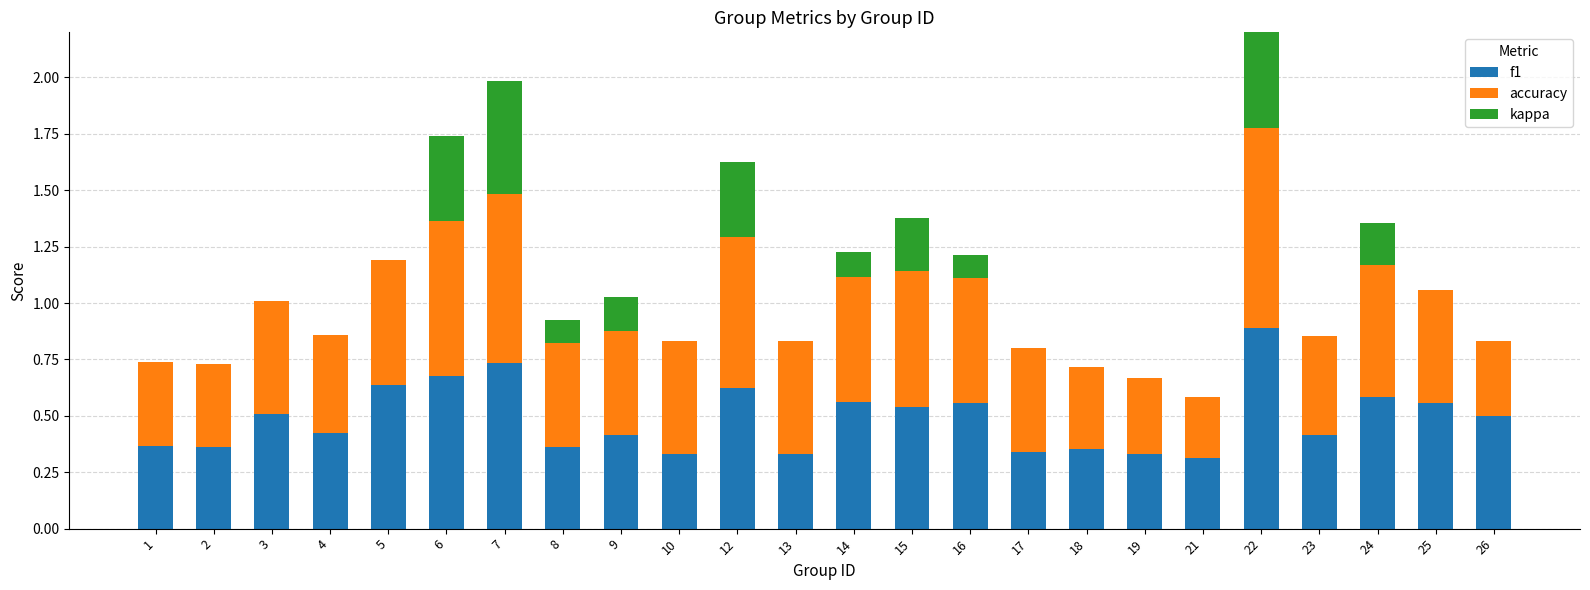

Is it true that accuracy equals 0.6 at 15?

True